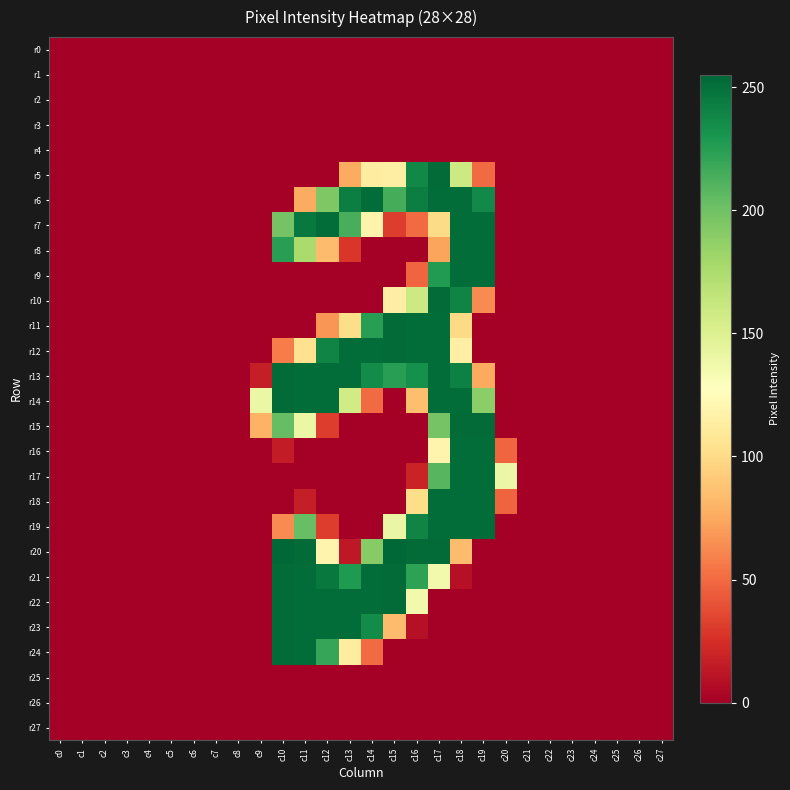

How many categories are shown in the chart?

28